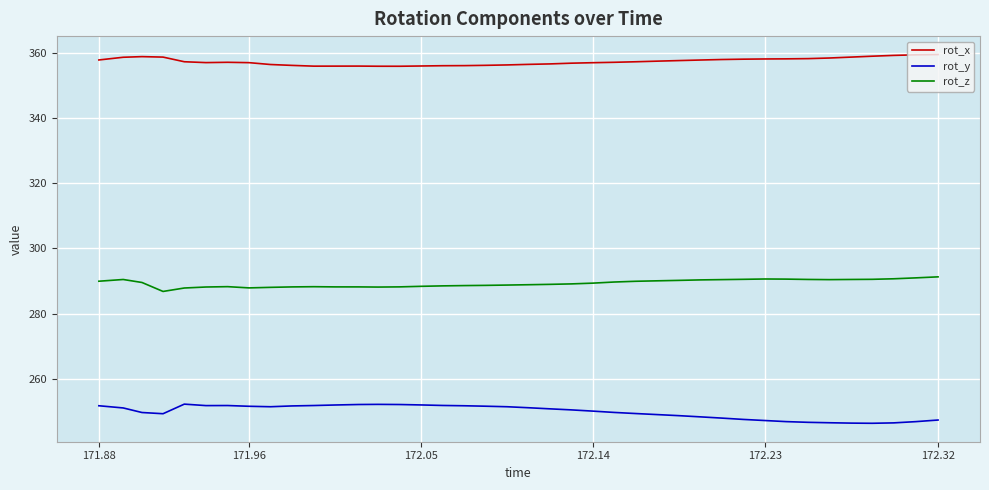

How many series are shown in this chart?

3